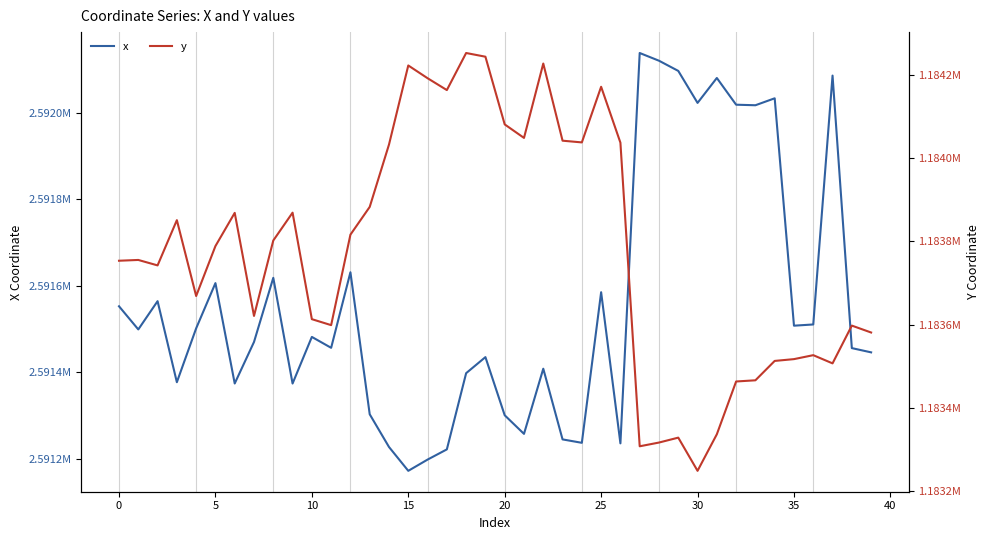

What is the spread (max minus min) of values at 22?

1407181.3